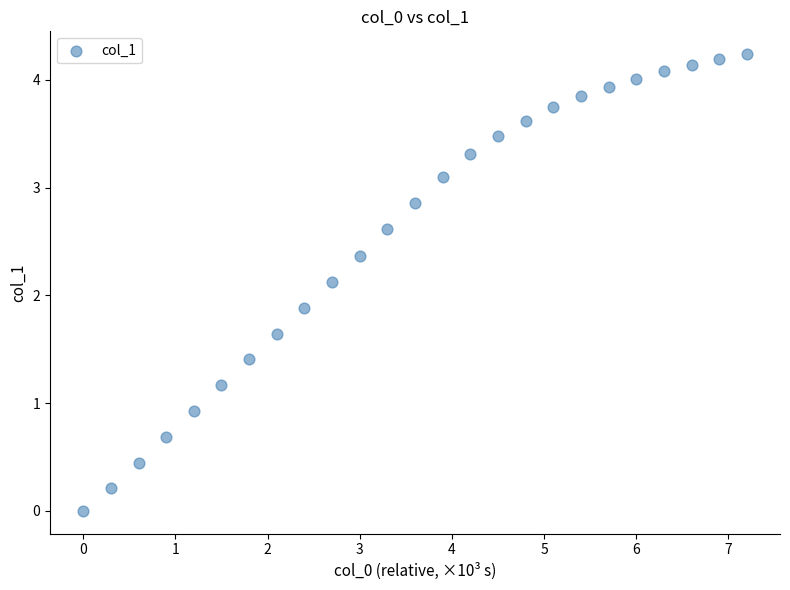

What is the range of Y values (max minus min)?

4.2